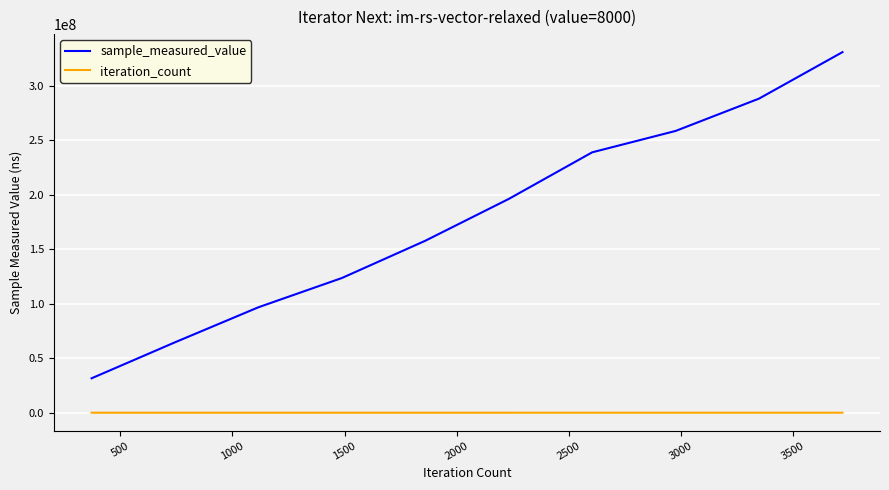

What is the minimum value for sample_measured_value?

31583116